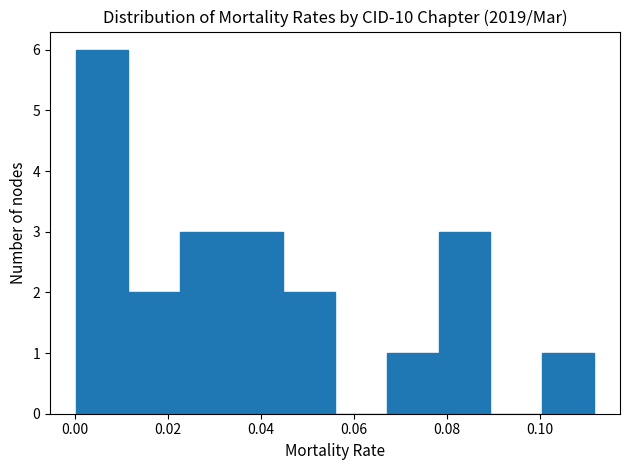

How tall is the bar that spans 0.000 to 0.012 on the x-axis? Neither the bar edges nor the heights are printed on the chart, so give them approximately, as read against the axes.

6